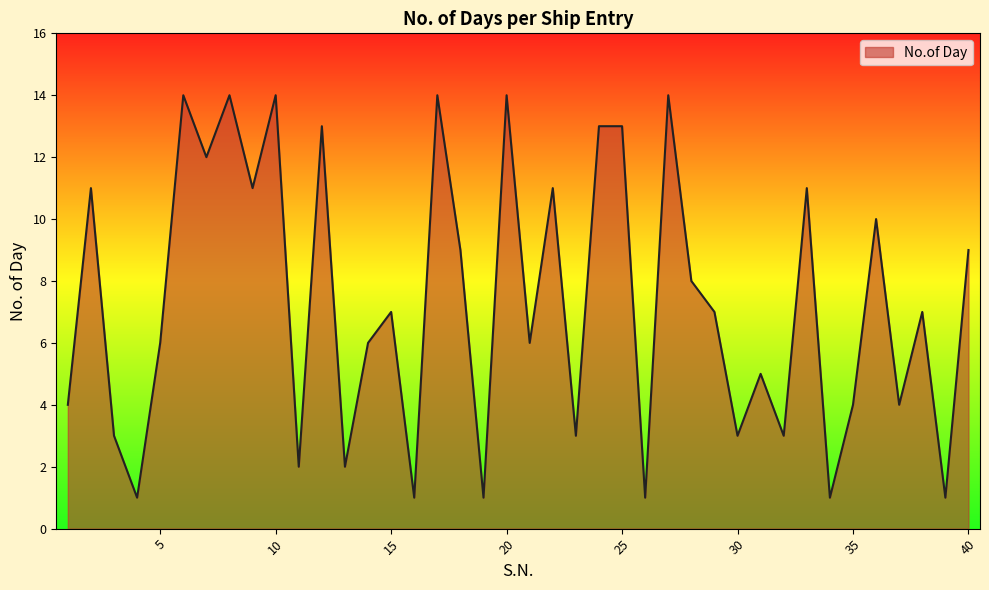

What is the maximum value shown in the chart?

14